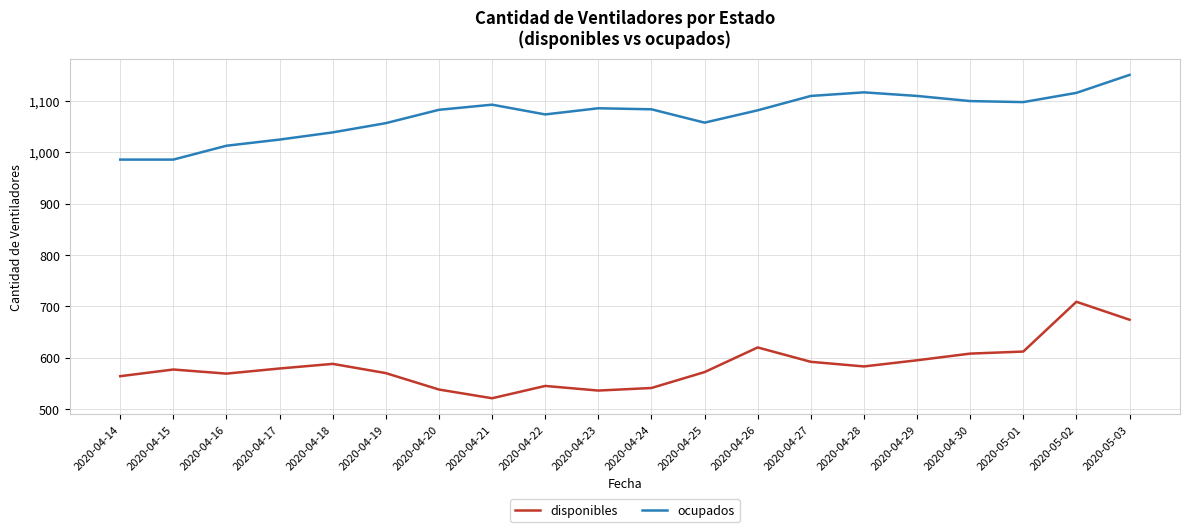

Read the disponibles value at 2020-04-22, to the nearest 5.

545